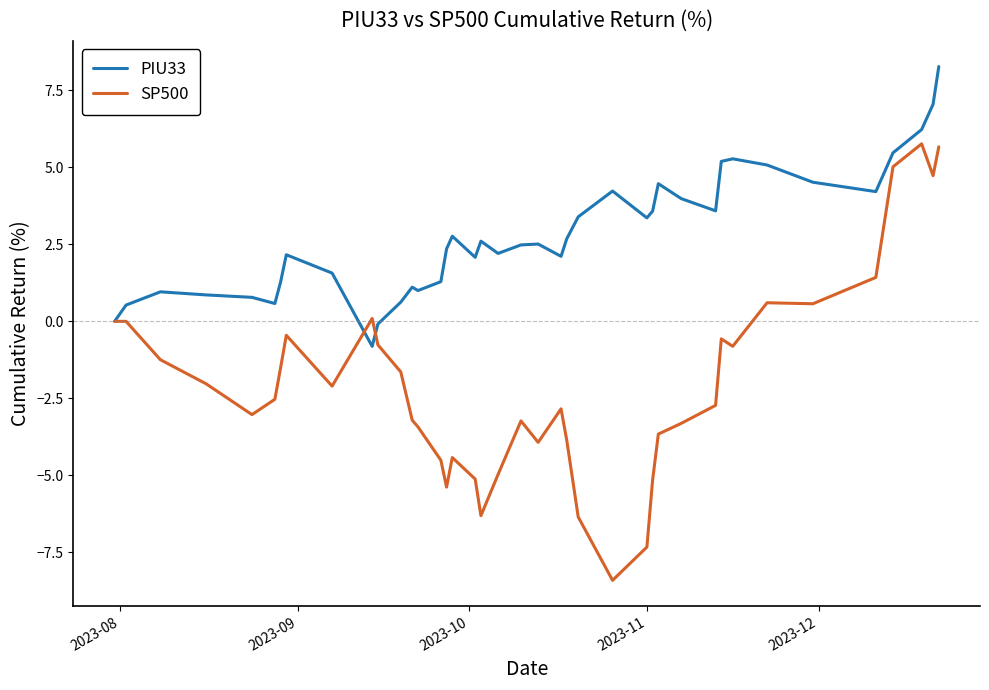

Which series has the largest total across all categories?

PIU33